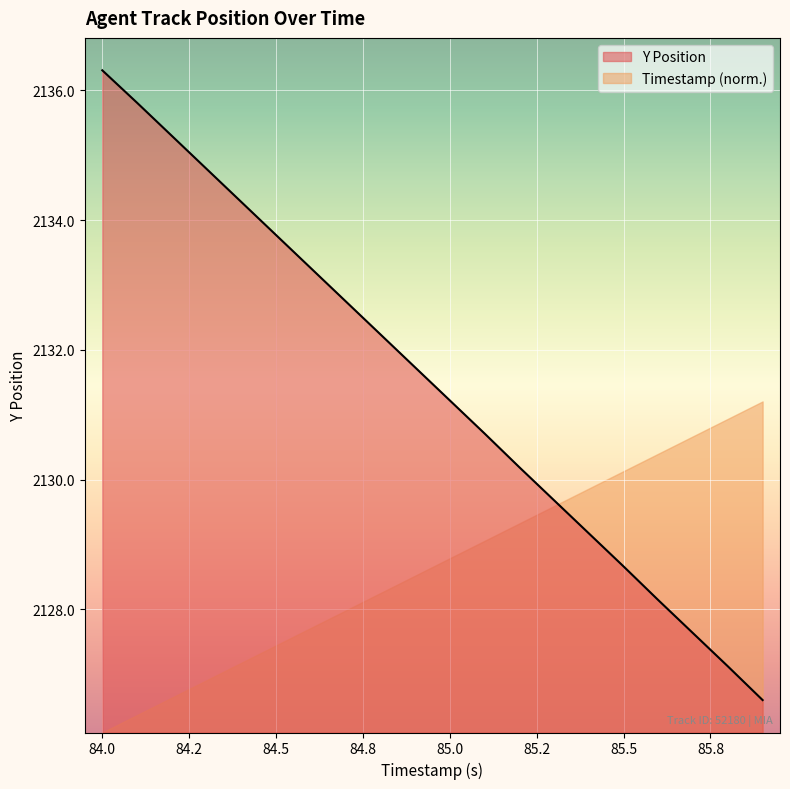

Which category has the highest value across all series?

84.0